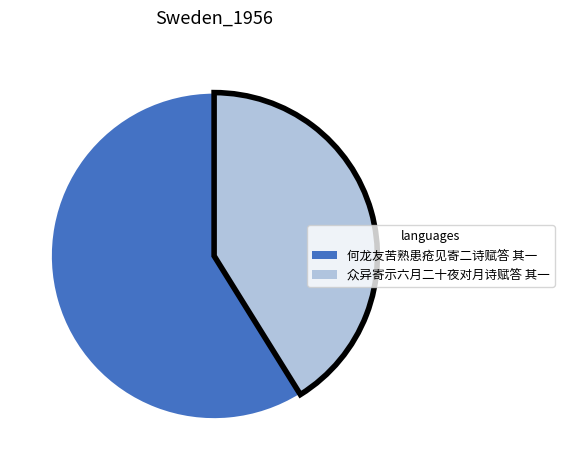

What is the ratio of the value at 众异寄示六月二十夜对月诗赋答 其一 to the value at 何龙友苦熟患疮见寄二诗赋答 其一?

0.7